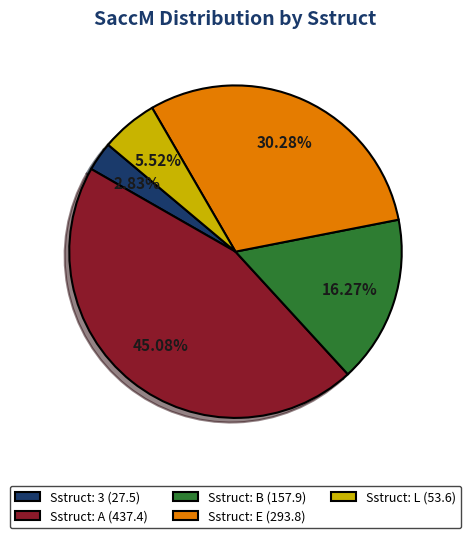

Approximately how many times larger is the value at Sstruct: 3 (27.5) compared to Sstruct: L (53.6)?

0.5